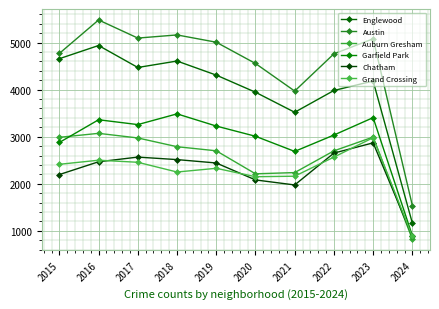

Reading left to right, extract all data points from this chart.

Englewood: 4658	4938	4471	4608	4309	3945	3519	3982	4184	1163
Austin: 4770	5481	5096	5163	5008	4556	3970	4761	5081	1537
Auburn Gresham: 2987	3071	2973	2787	2700	2211	2237	2699	2992	819
Garfield Park: 2877	3360	3257	3485	3226	3009	2687	3035	3405	897
Chatham: 2195	2467	2566	2513	2441	2081	1974	2651	2869	880
Grand Crossing: 2413	2500	2456	2249	2328	2149	2160	2566	2979	880